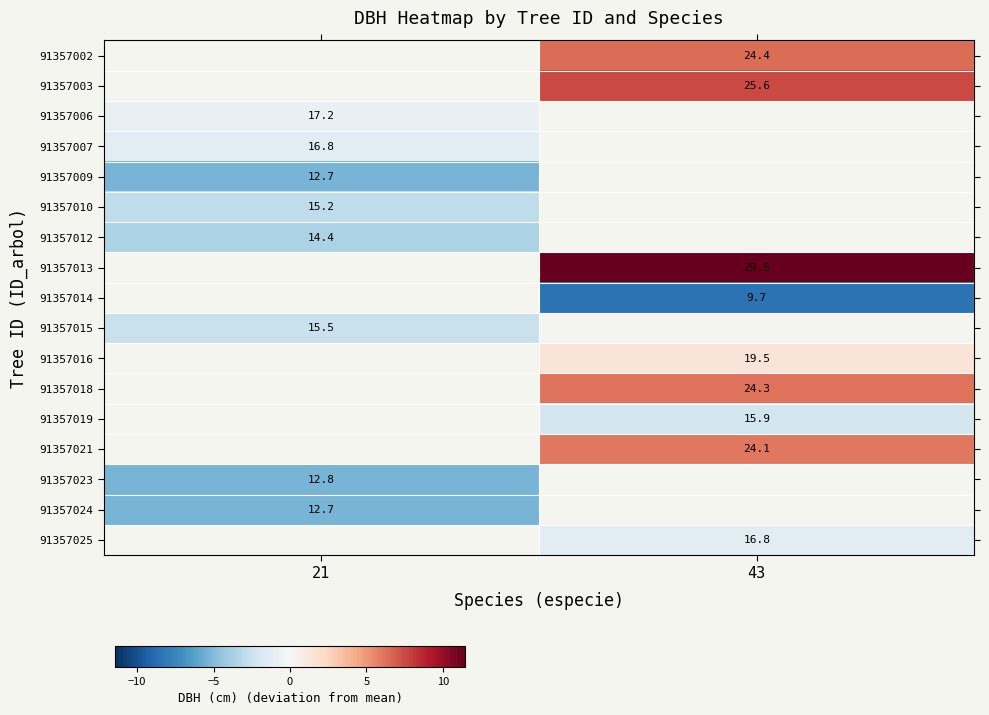

What is the maximum value shown in the chart?

11.4